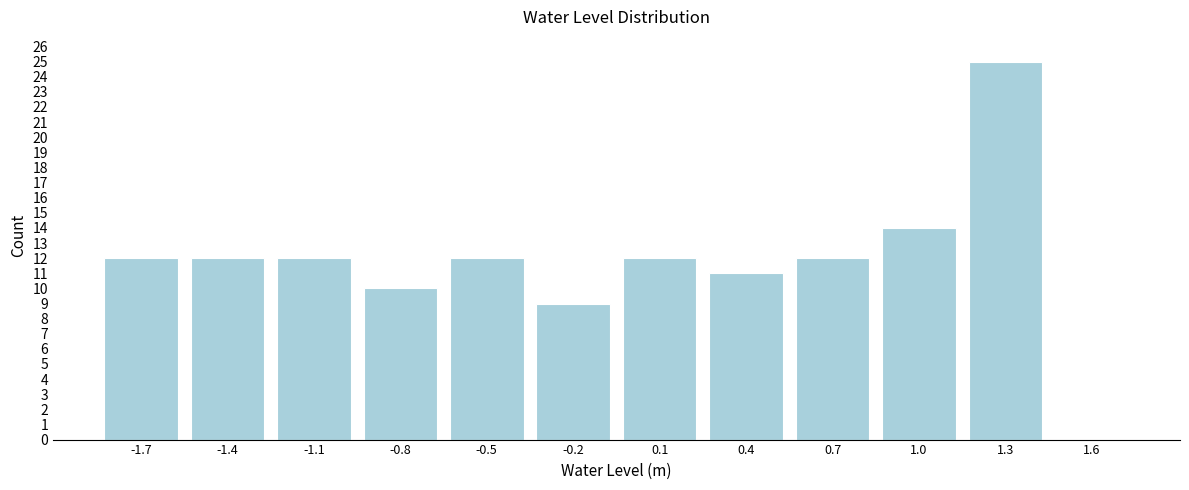

Reading left to right, transcribe all the data shown in this chart.

-1.7=12	-1.4=12	-1.1=12	-0.8=10	-0.5=12	-0.2=9	0.1=12	0.4=11	0.7=12	1.0=14	1.3=25	1.6=0